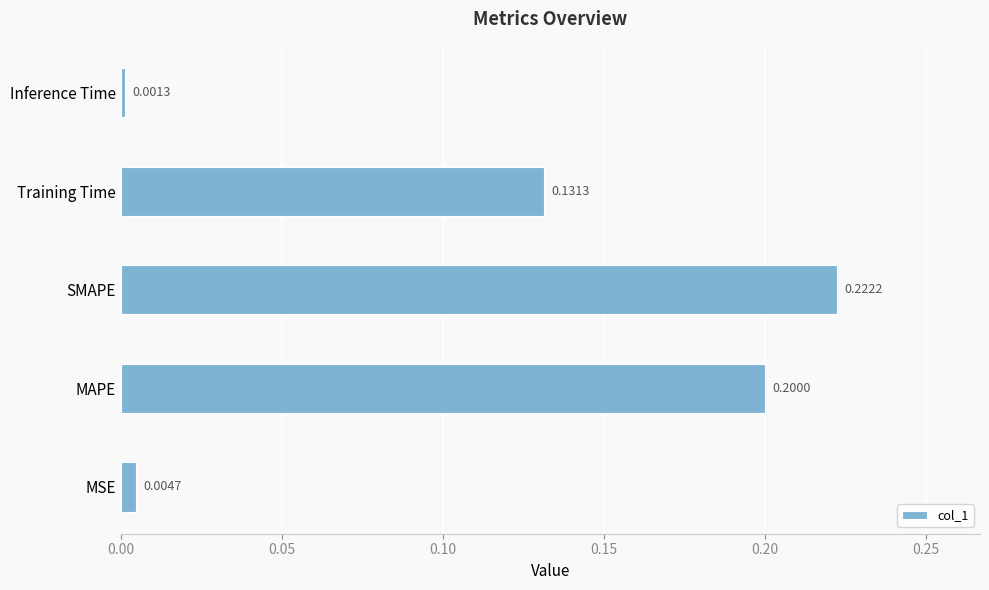

Are the bars horizontal?

Yes